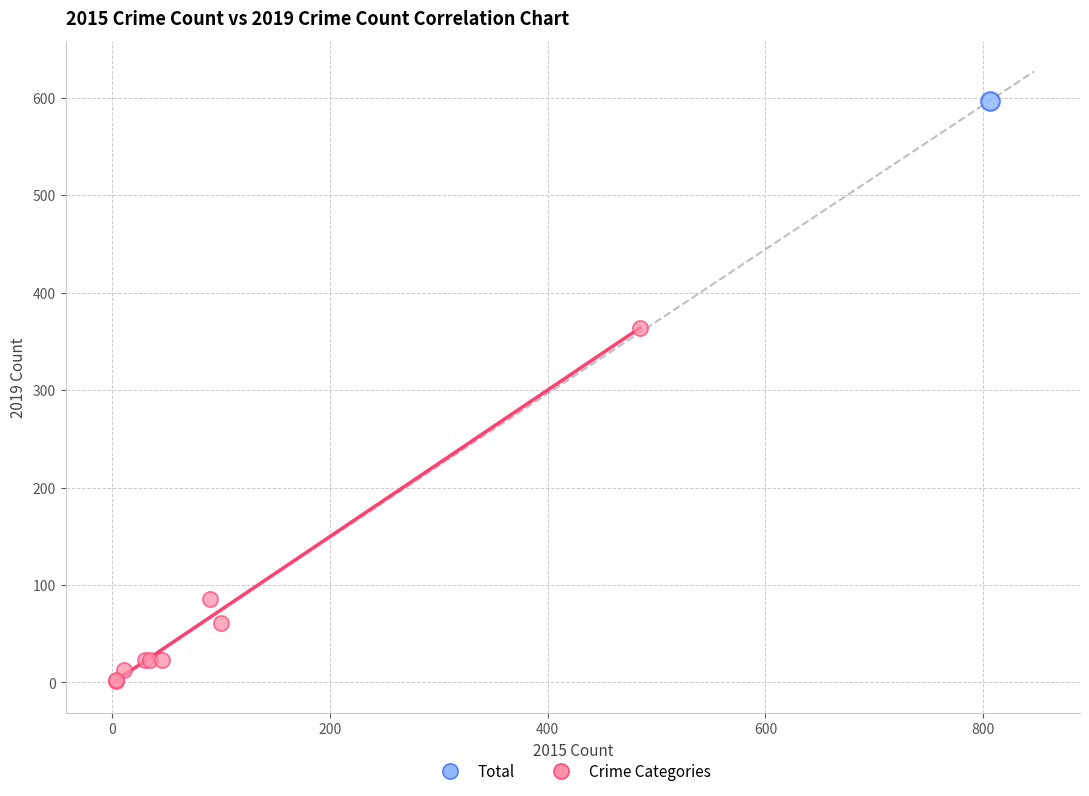

What are all the series names shown in the legend?

Total, Crime Categories